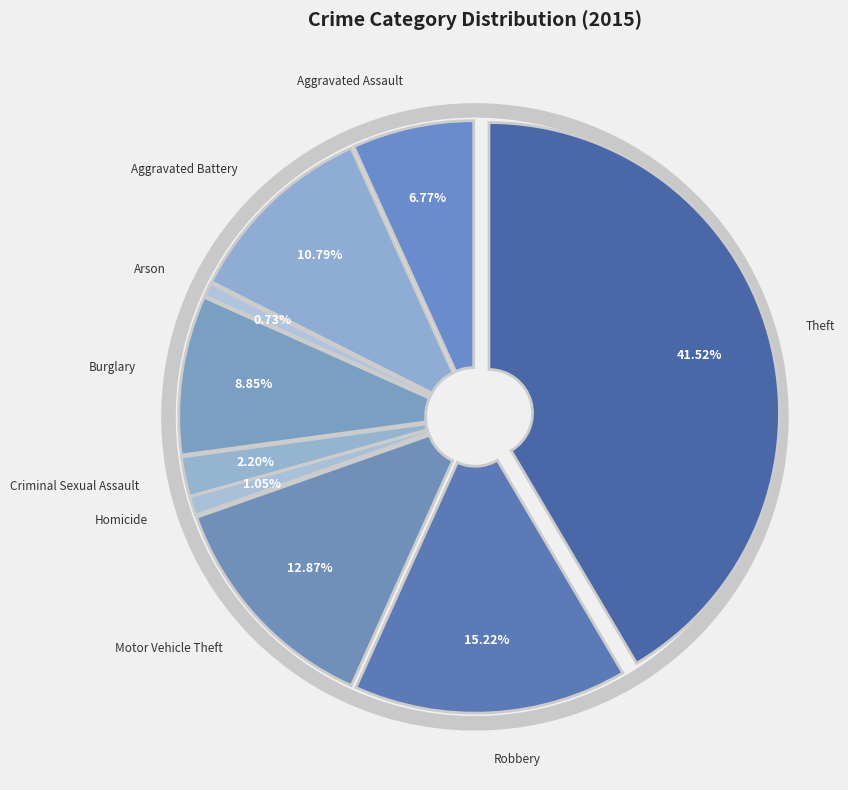

Do Aggravated Battery and Robbery together represent more than half of the pie?

No